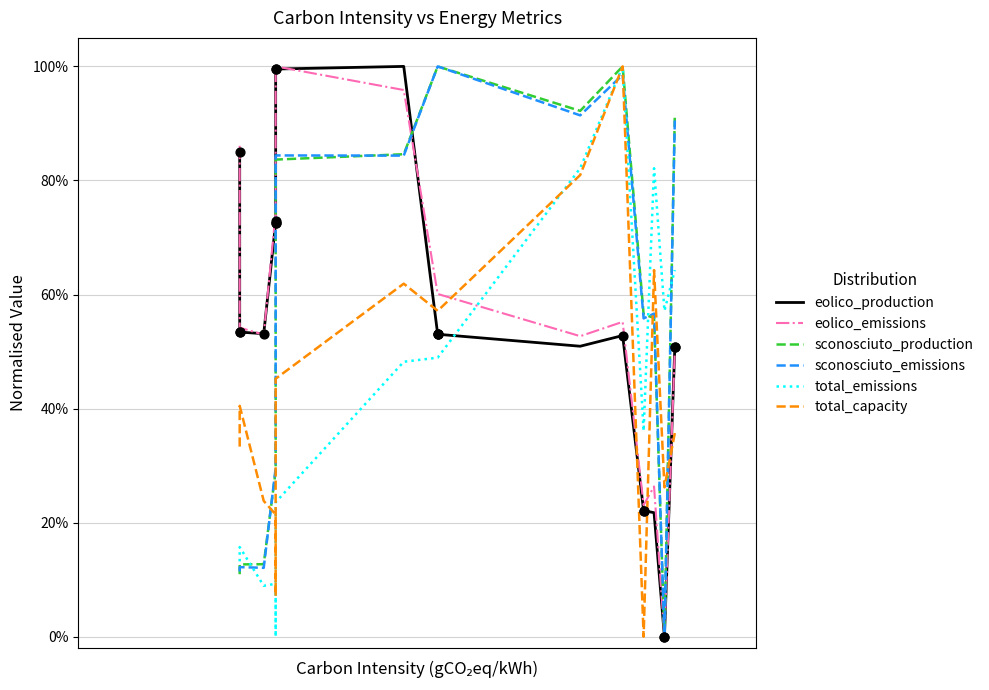

At how many categories does at least one series exceed 0?

38